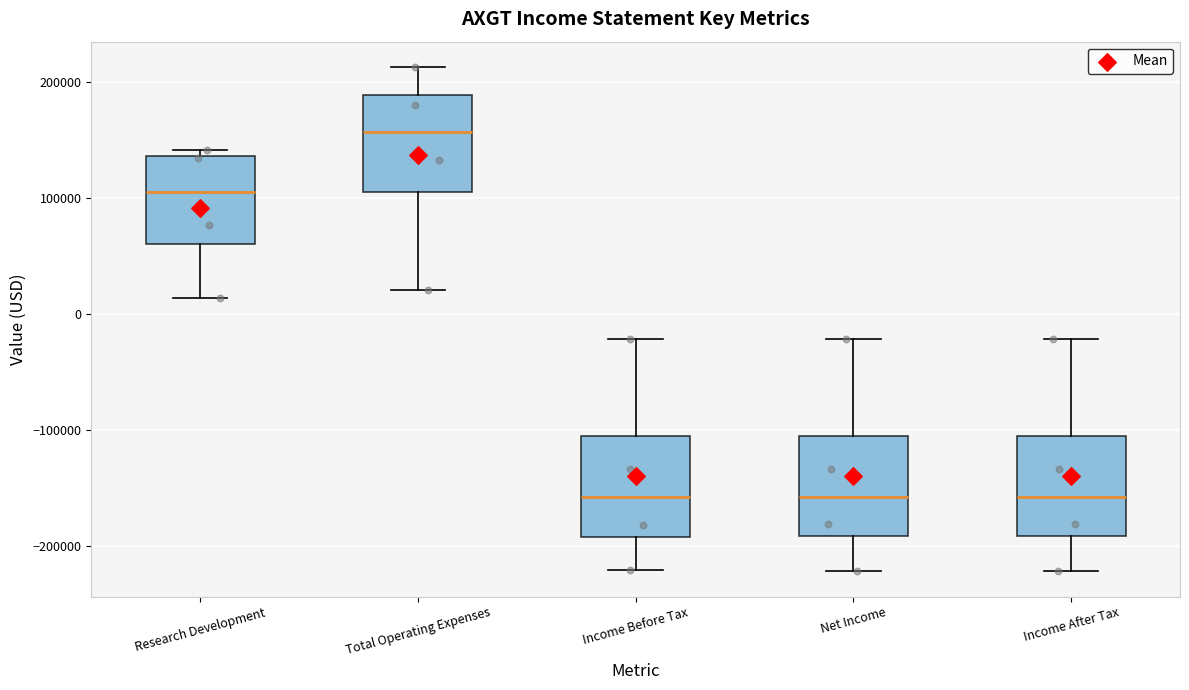

Where does the lower whisker of the box for Total Operating Expenses end on the y-axis? The values are not printed on the chart, so give them approximately, as read against the axis.

20000